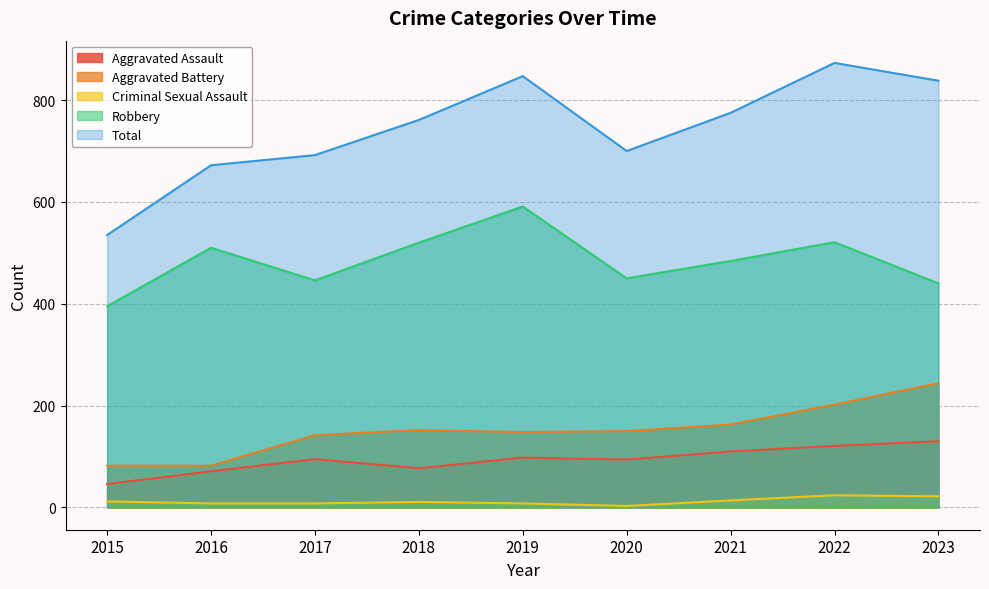

True or false: Criminal Sexual Assault and Aggravated Assault cross at least once.

False